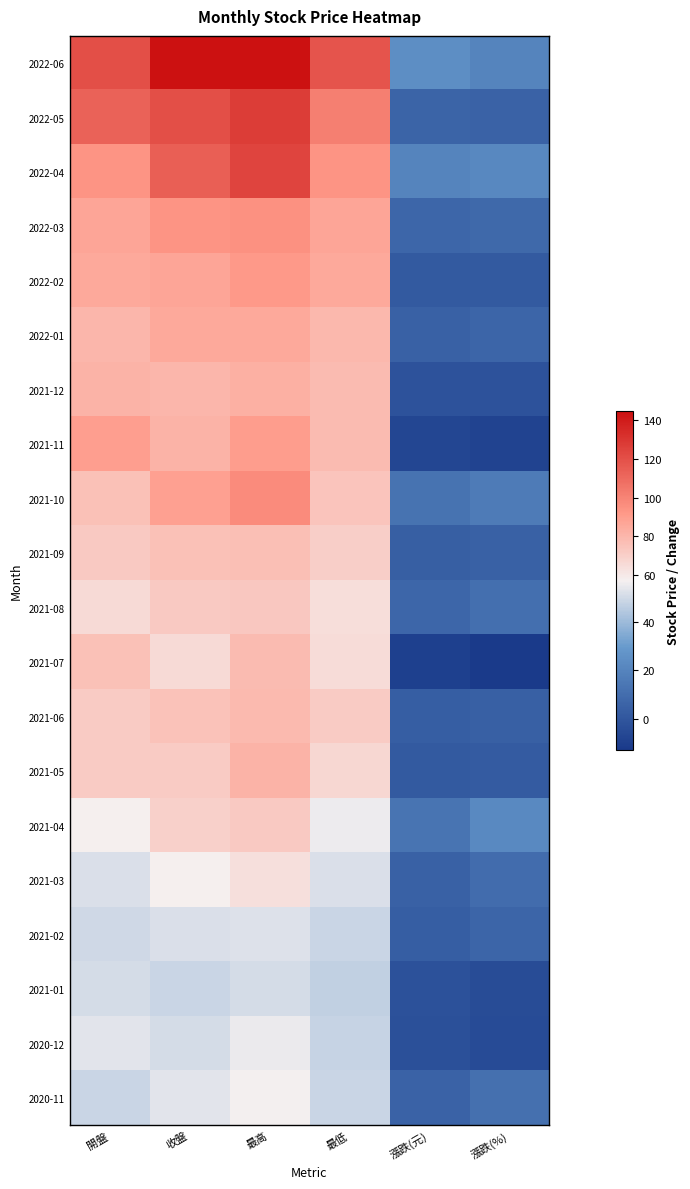

At how many categories does at least one series exceed 83?

4